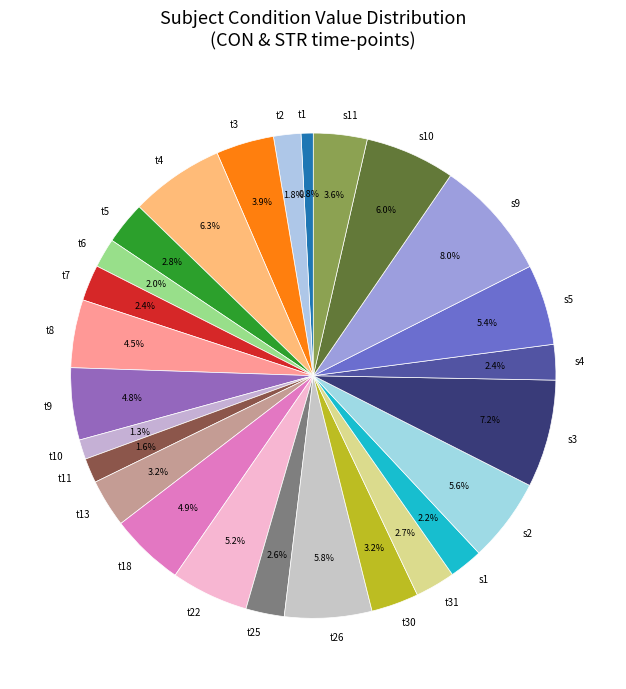

What percentage is NOT represented by s9?

92.0%